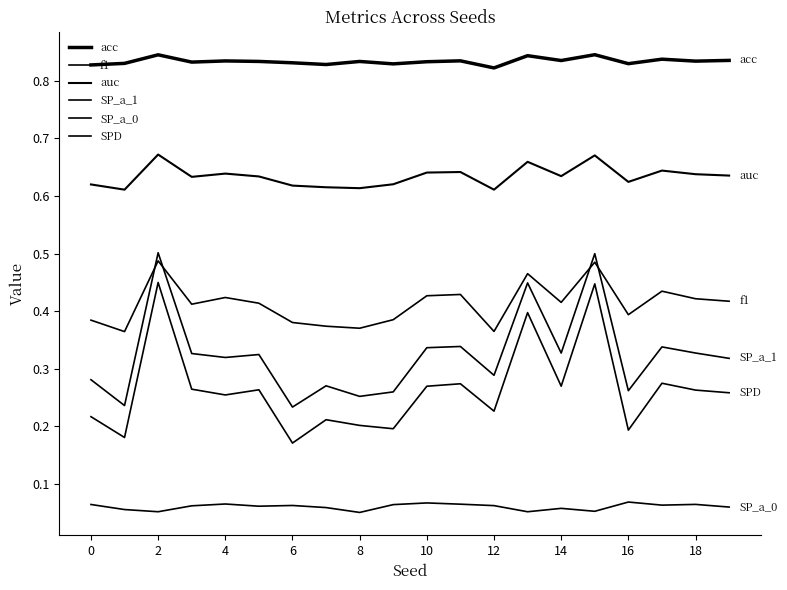

What is the value of the SPD point at the 4th from the left?

0.3